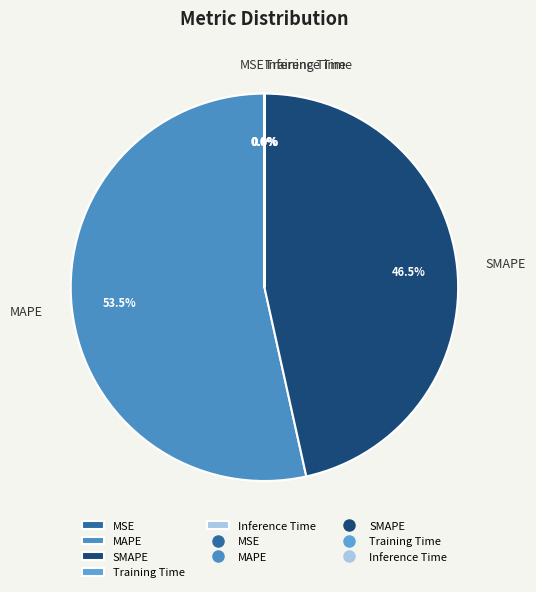

Which category has the biggest portion of the pie?

MAPE